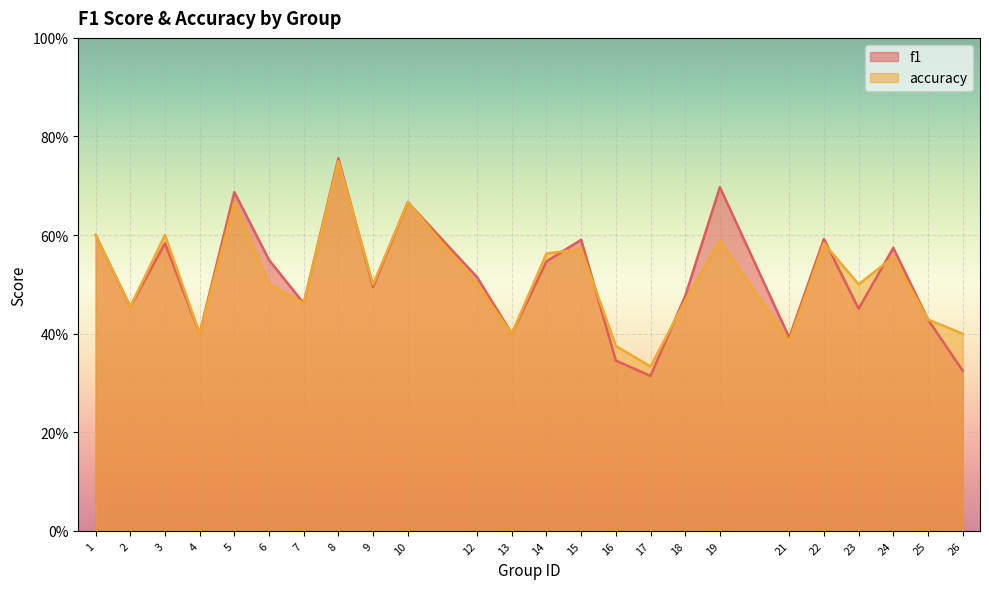

Between 8 and 13, which is larger?

8